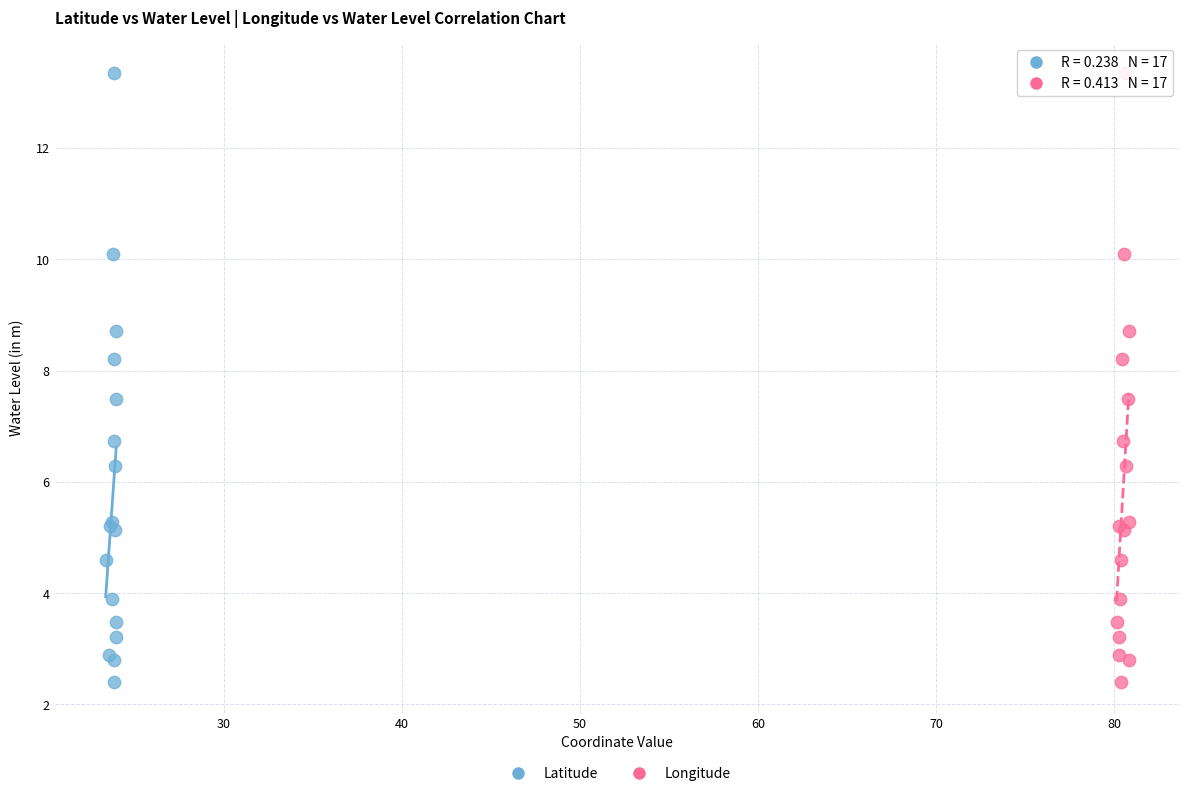

What are all the series names shown in the legend?

Latitude, Longitude